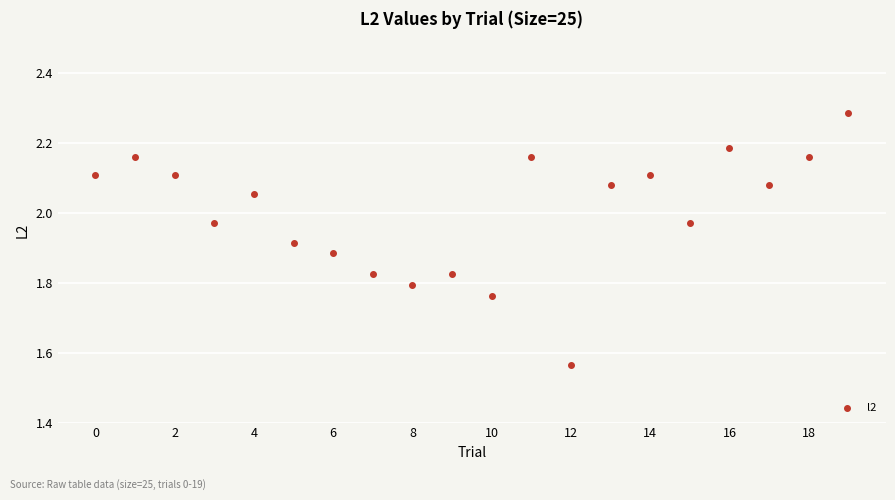

What is the range of Y values (max minus min)?

0.7